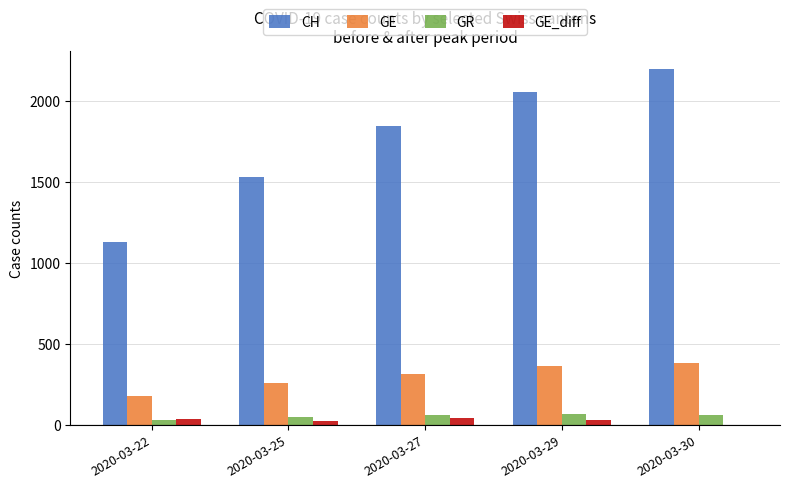

At which label is CH closest to 1664?

2020-03-25